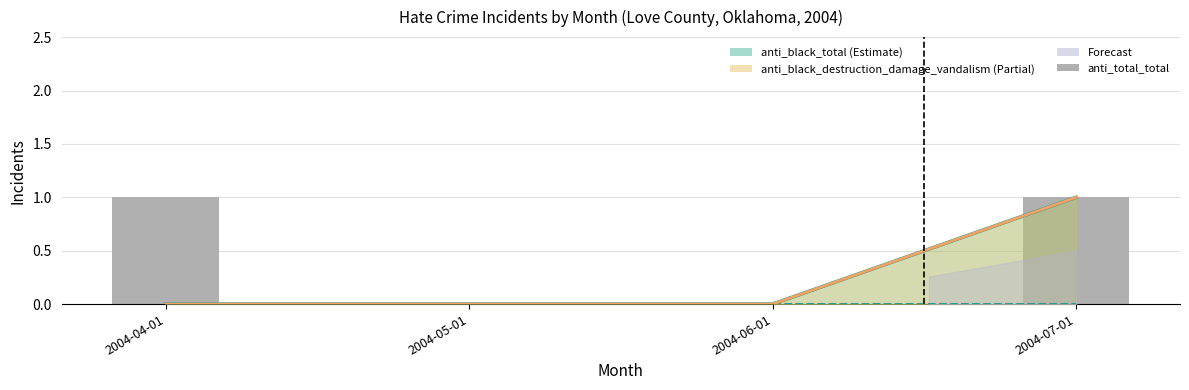

Which series changed the most between 2004-06-01 and 2004-07-01?

anti_black_destruction_damage_vandalism